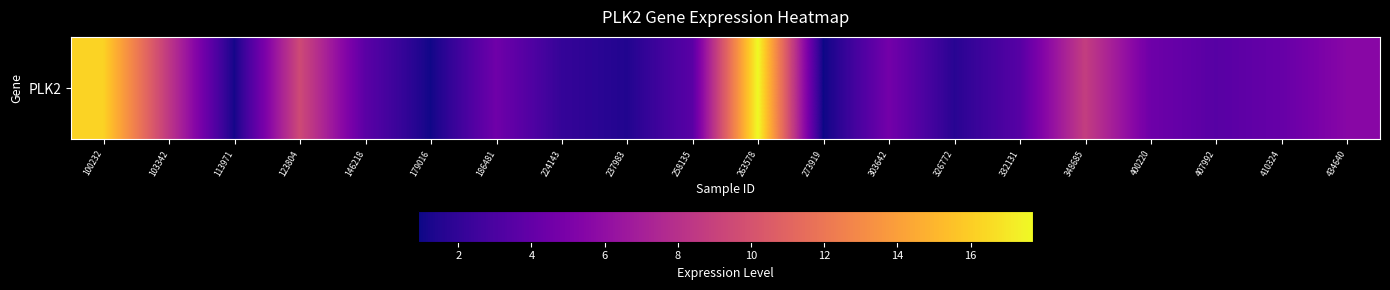

Count the number of data series in this chart.

1